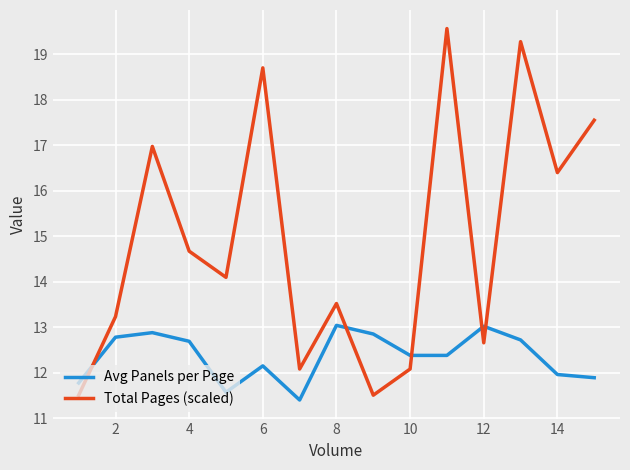

List the series in order of their overall mean, lowest first.

Avg Panels per Page, Total Pages (scaled)